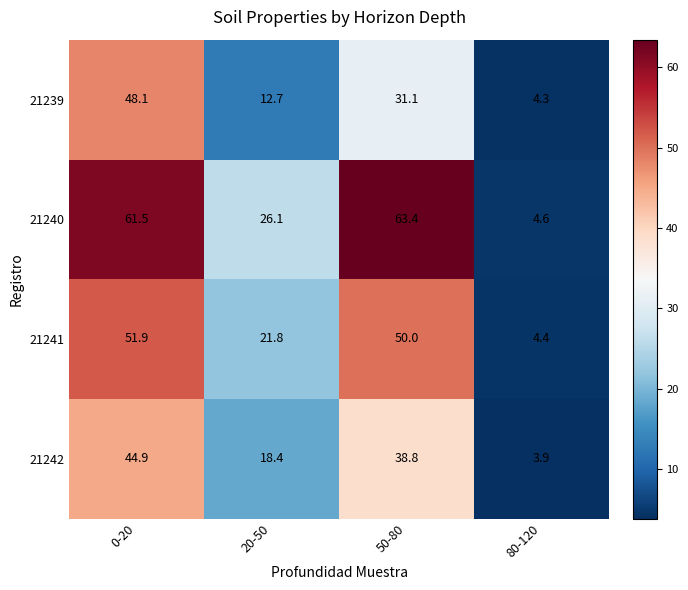

At which label does 21242 first exceed 38?

0-20